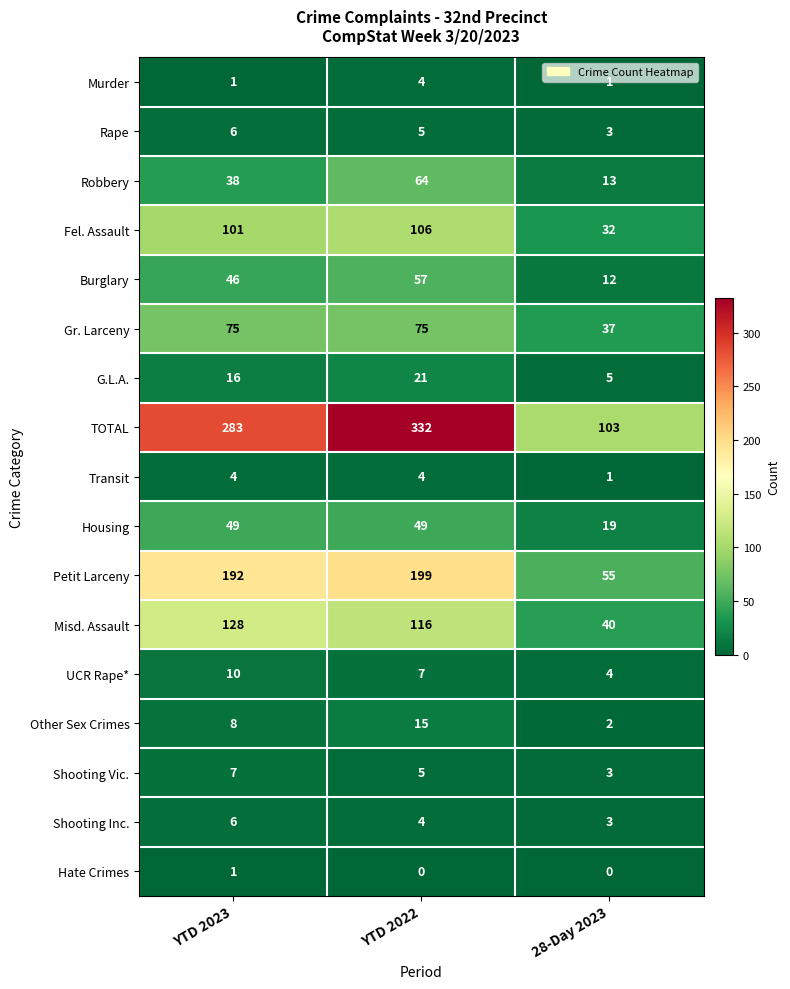

At how many categories does at least one series exceed 73?

3